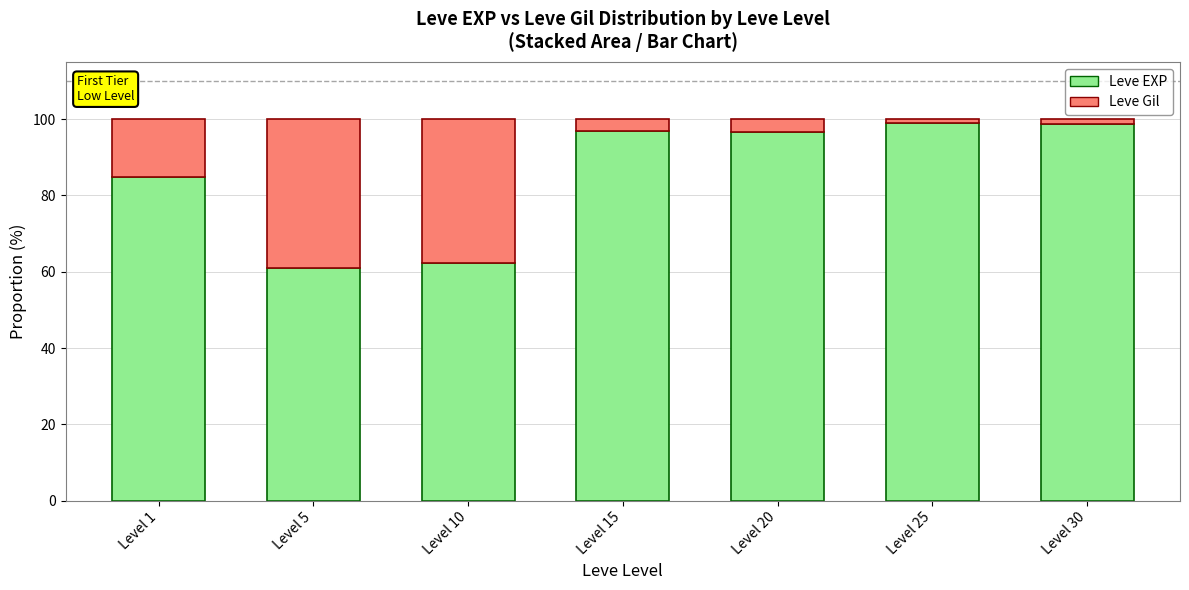

What is the maximum value for Leve EXP?

99.1